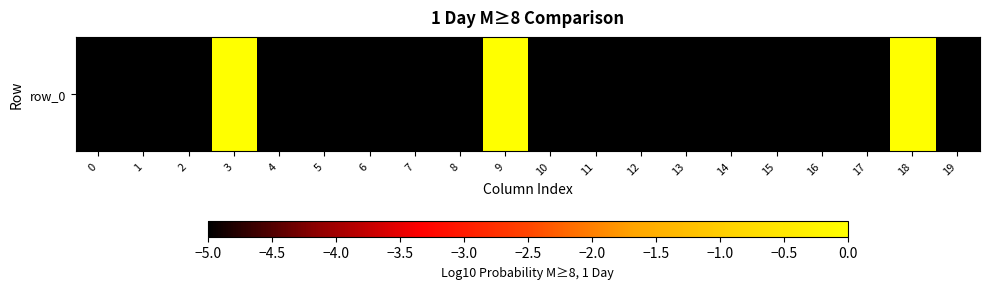

Rank the categories by value from highest to lowest.

3, 9, 18, 0, 1, 2, 4, 5, 6, 7, 8, 10, 11, 12, 13, 14, 15, 16, 17, 19